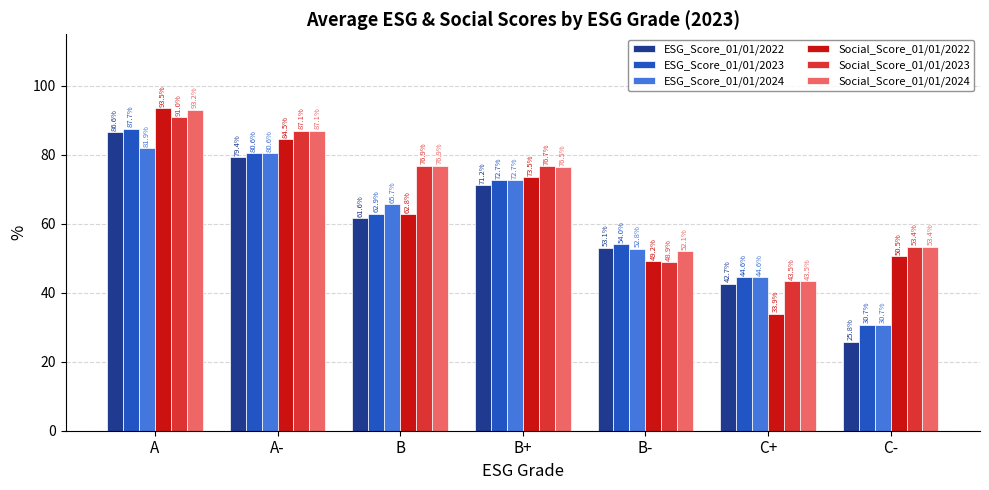

The value of Social_Score_01/01/2023 at B- is 14.8. True or false?

False